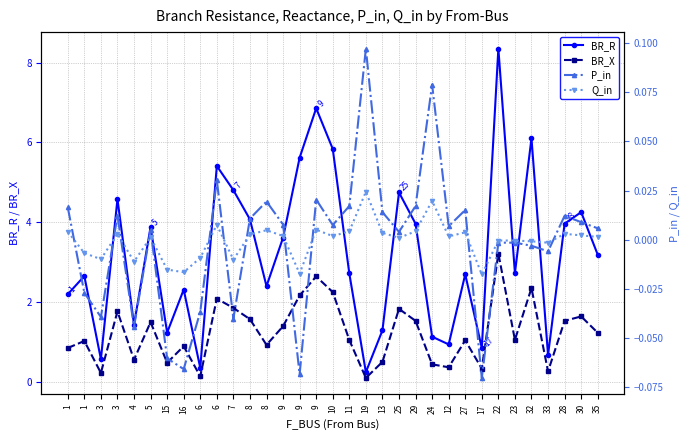

What is the sum of the BR_R values at 9 and 10?

9.5